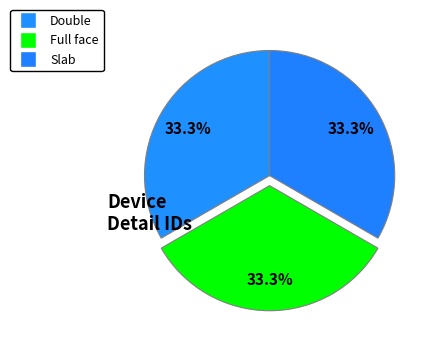

Is there a majority slice in this chart?

No